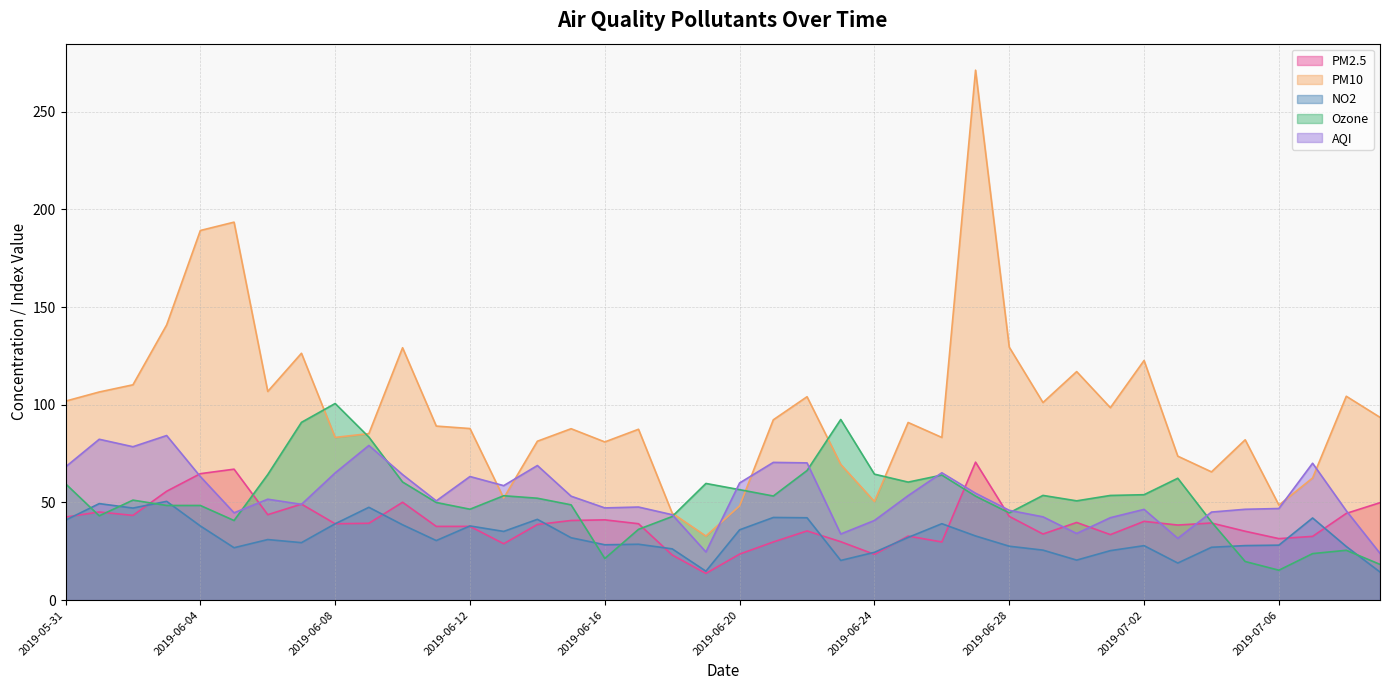

What is the average value of the AQI series?

53.9